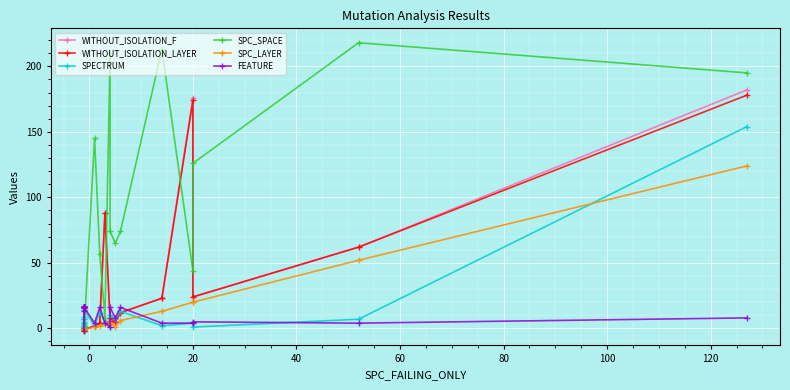

What is the greatest value displayed?

218